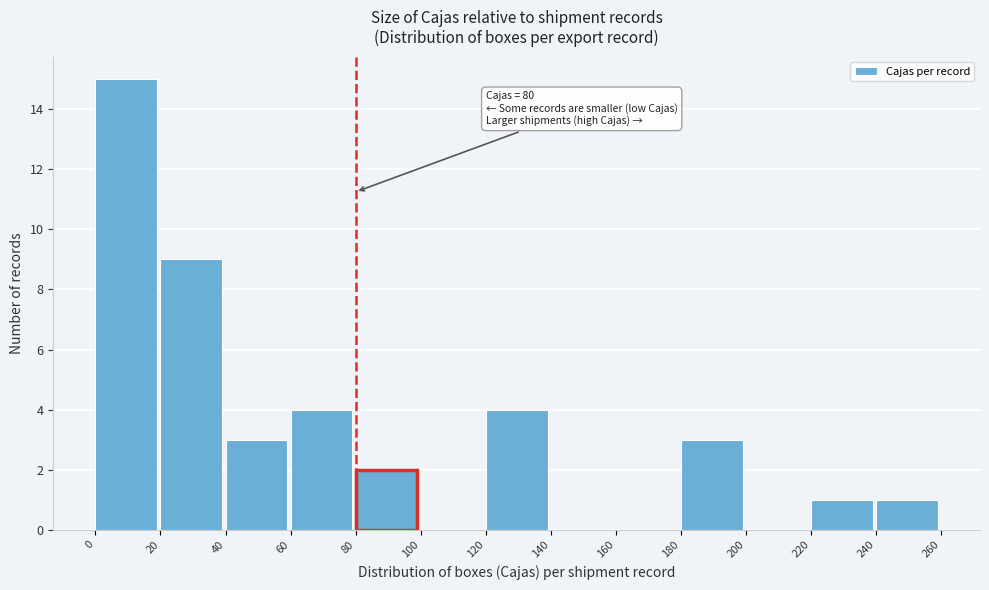

Which range on the x-axis has the tallest bar?

0 to 20